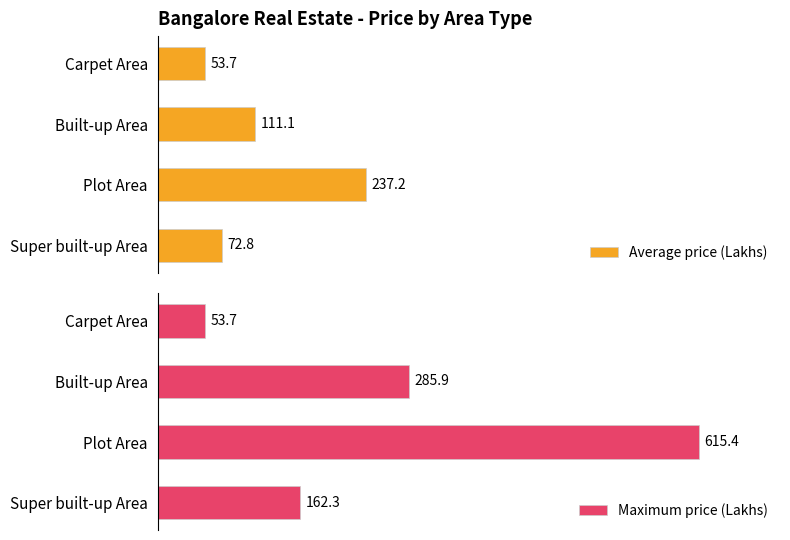

At how many categories does at least one series exceed 555?

1